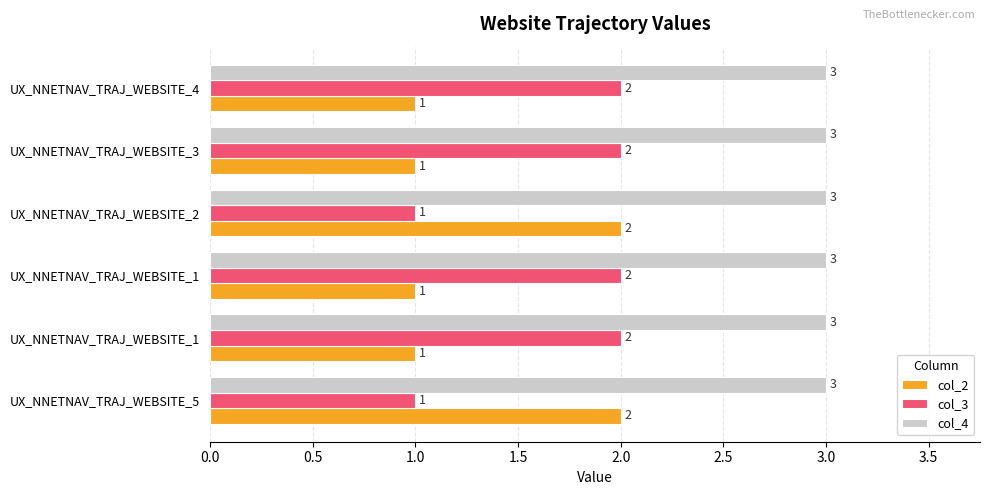

How many categories are shown in the chart?

6